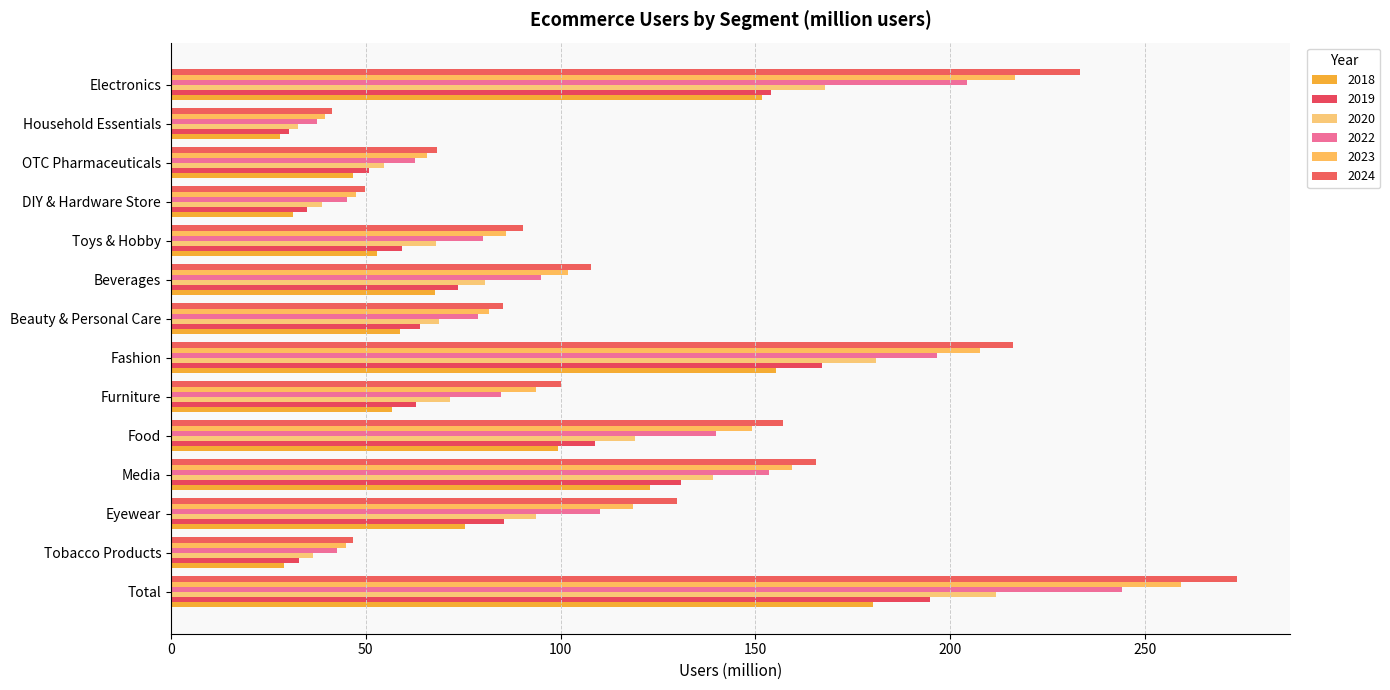

Which series changed the most between Food and Beauty & Personal Care?

2024